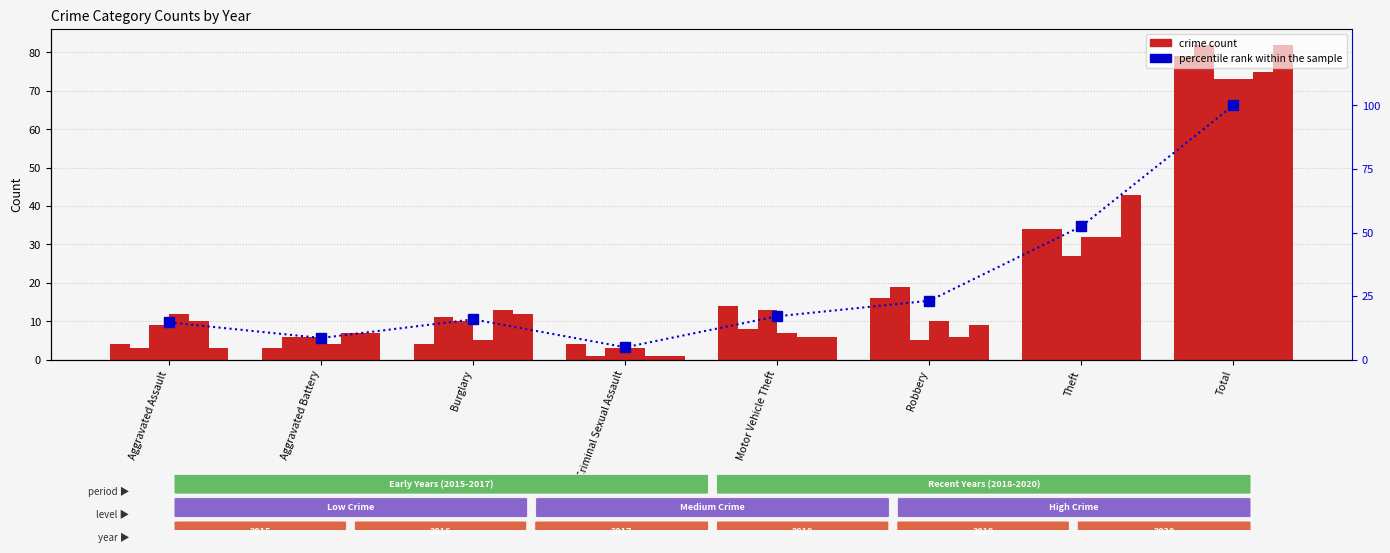

What is the change in value from Aggravated Battery to Robbery?

+14.6